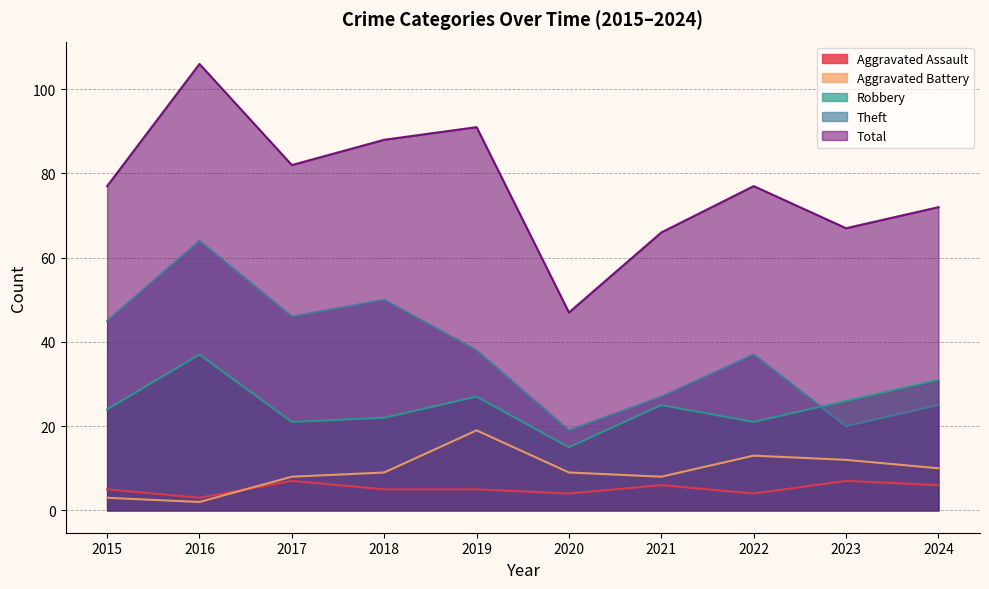

What is the spread (max minus min) of values at 2021?

60